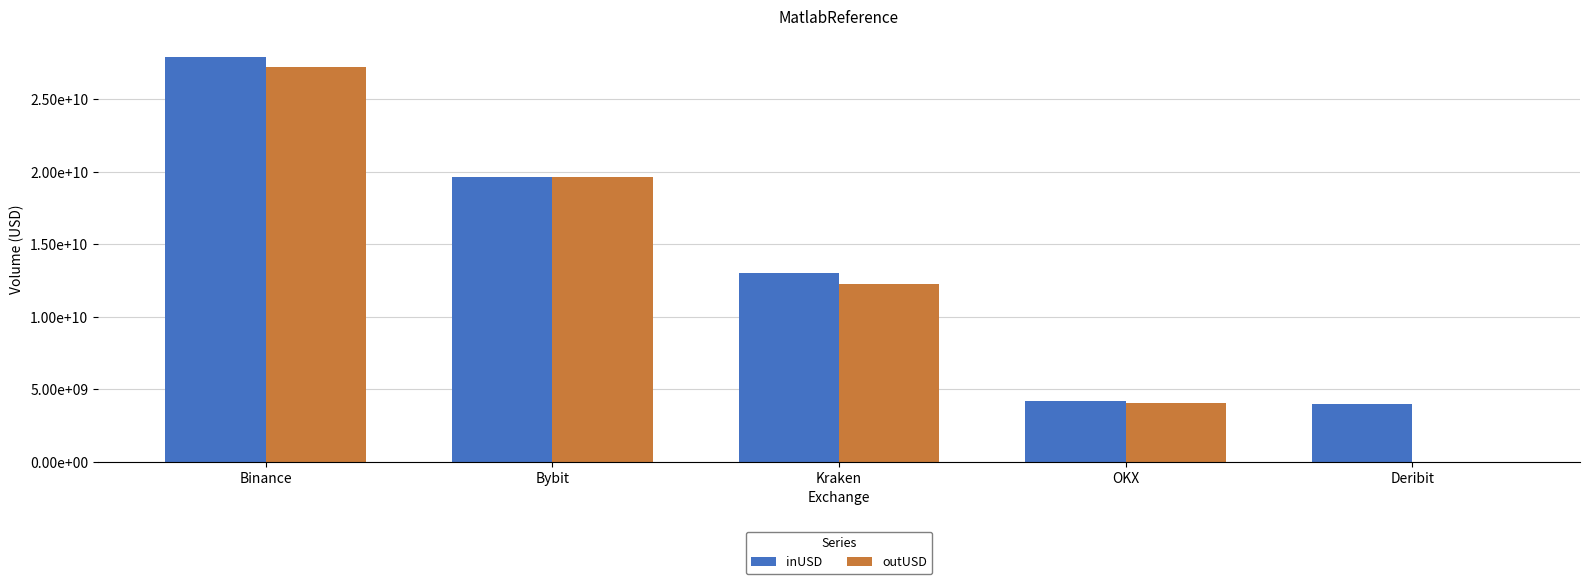

The value of outUSD at Binance is 27238330449.9. True or false?

True